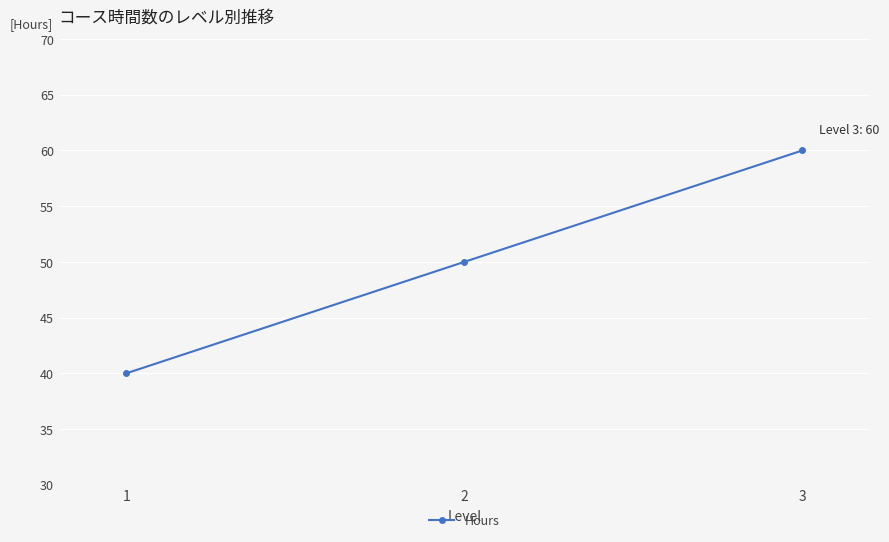

What is the change in value from 2 to 3?

+10